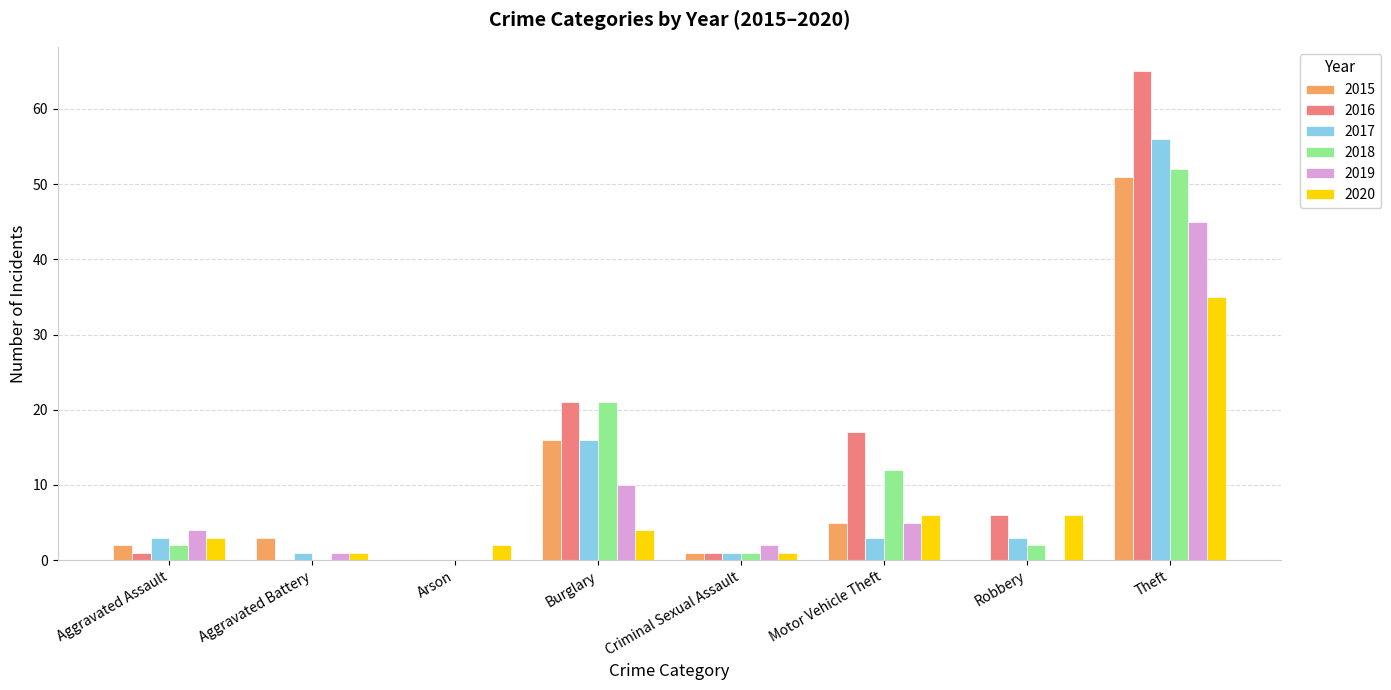

What is the sum of the 2017 values at Motor Vehicle Theft and Arson?

3